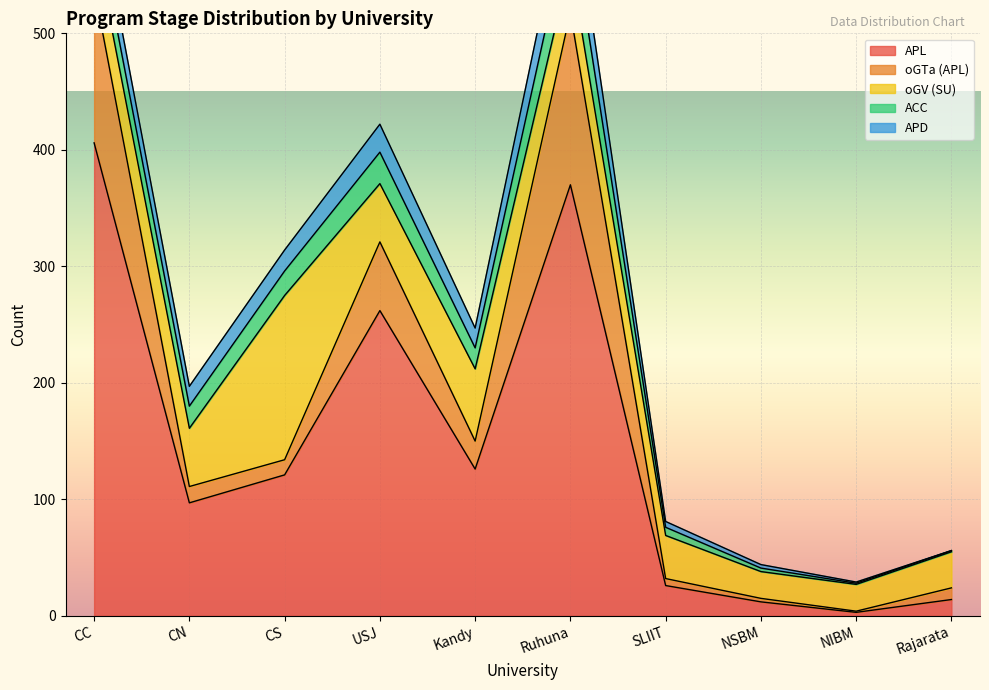

In APD, how many points are lower than both neighbors (excluding endpoints)?

2